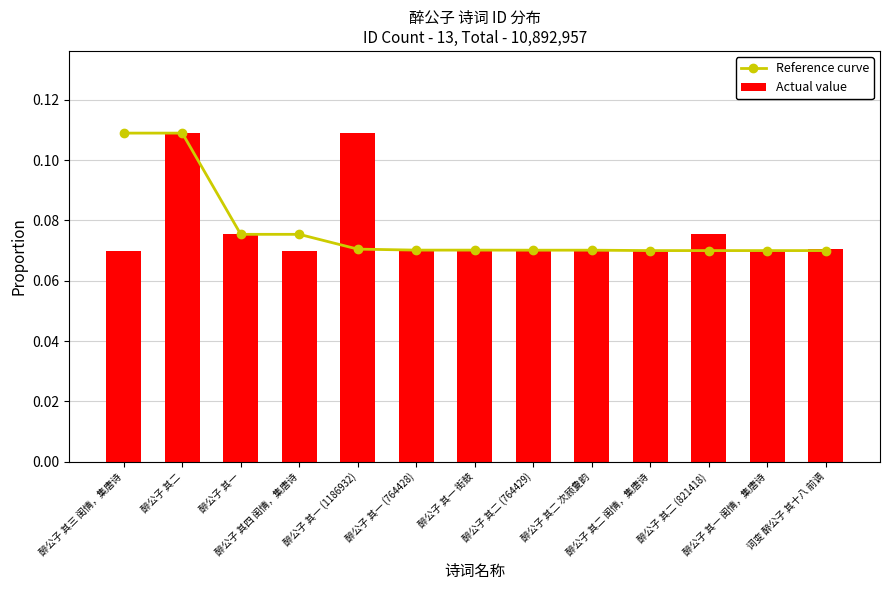

Which series has the largest range (max minus min)?

Reference curve